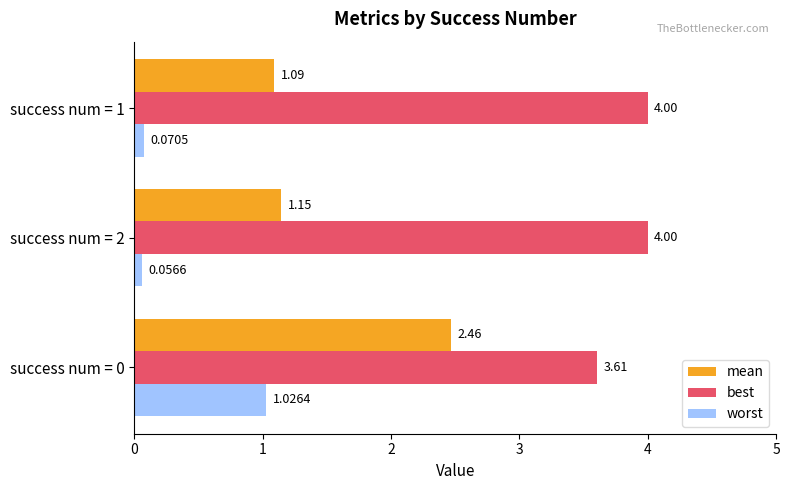

What are all the series names shown in the legend?

mean, best, worst